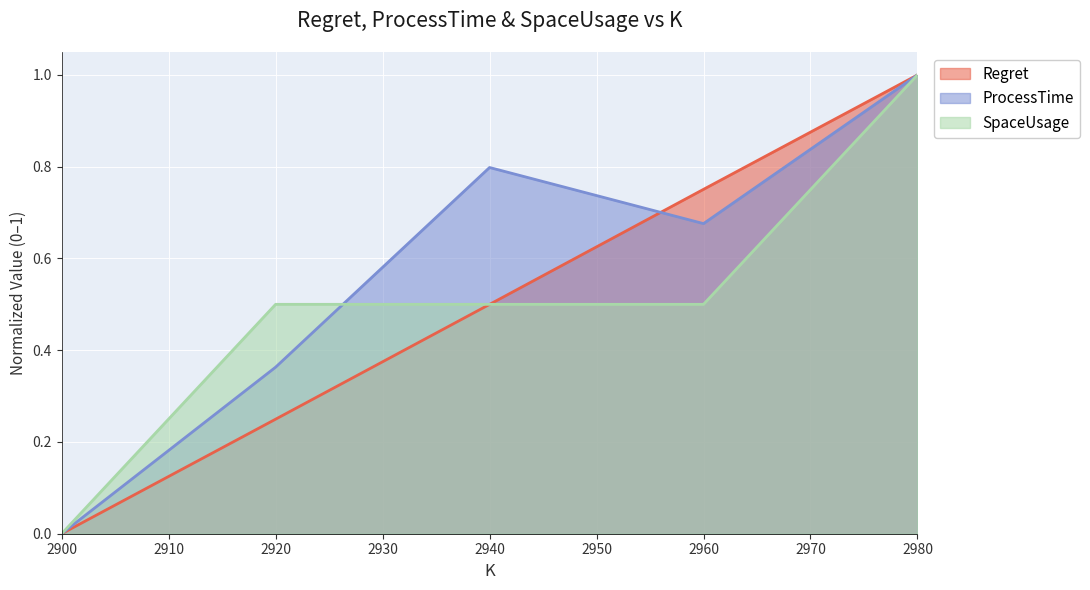

Count the Regret values in the range 0 to 1.

5